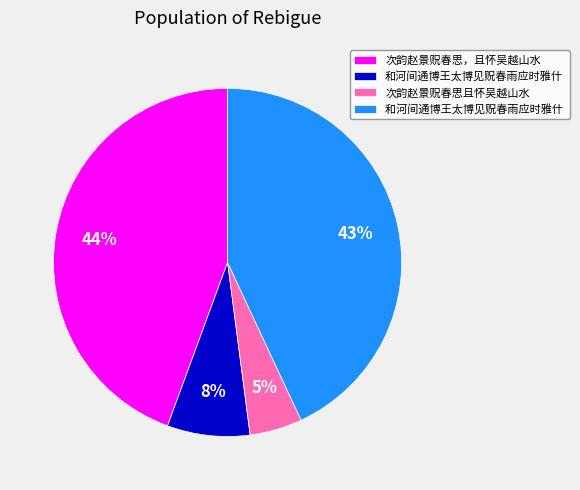

Count the number of slices in the pie.

4